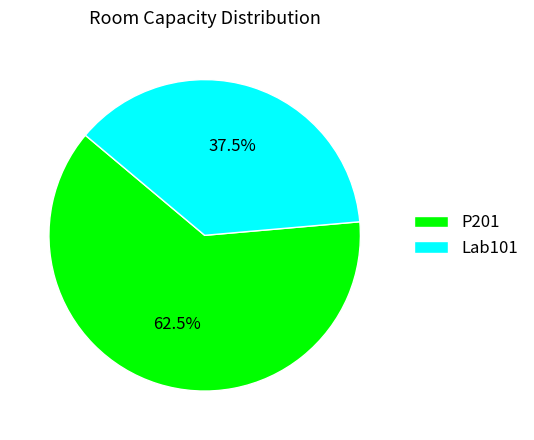

Is the sum of P201 and Lab101 greater than half?

Yes